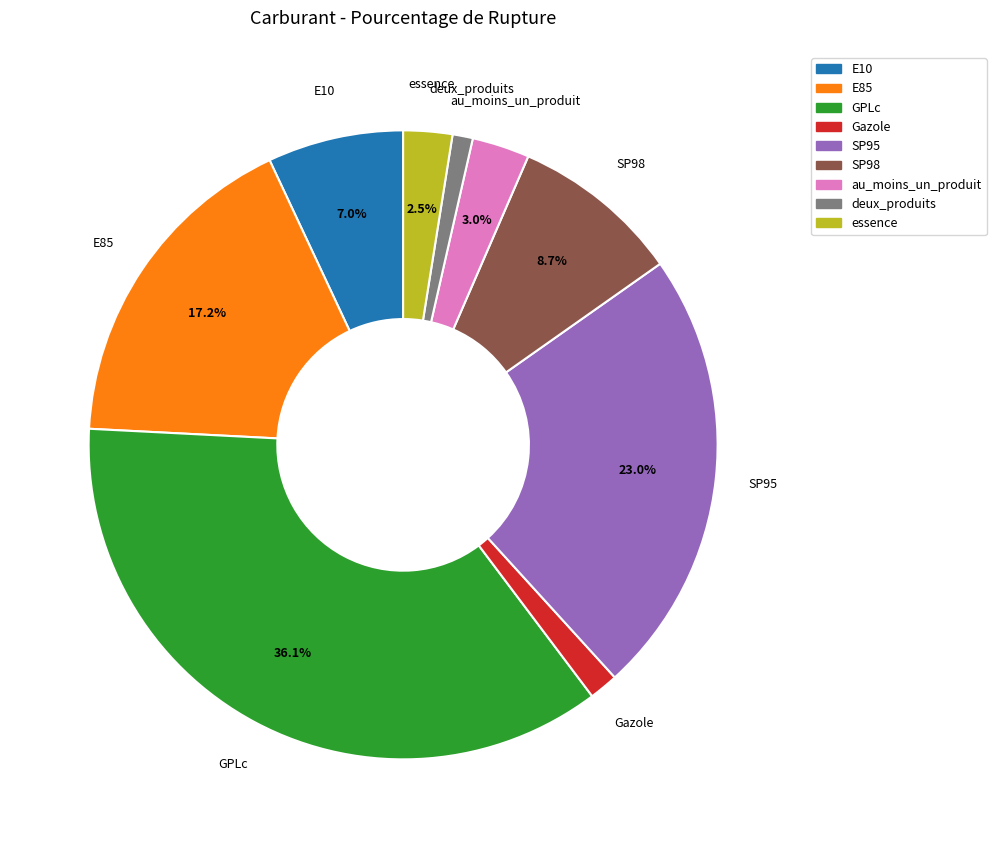

Approximately how many times larger is the value at SP98 compared to SP95?

0.4